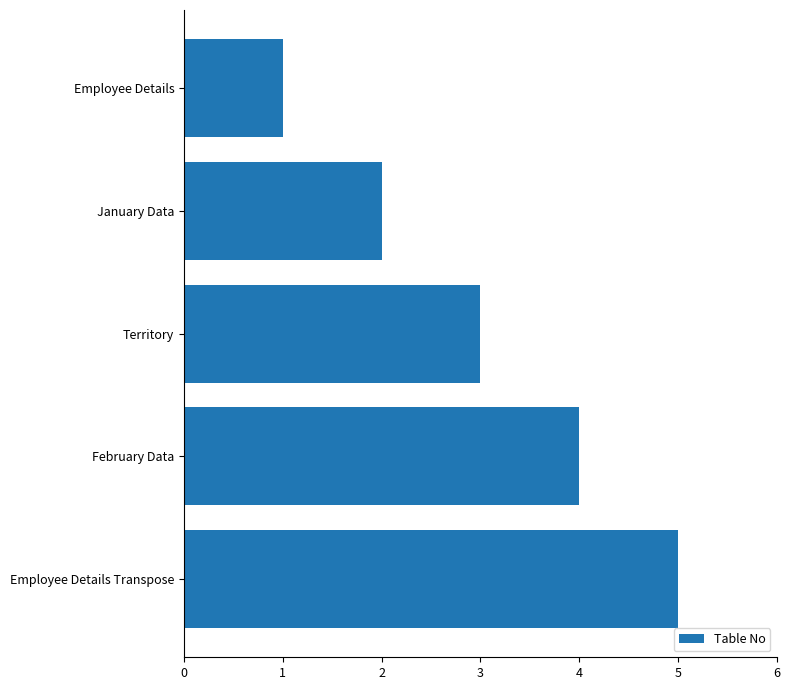

Is it true that the value at Employee Details is 1?

True